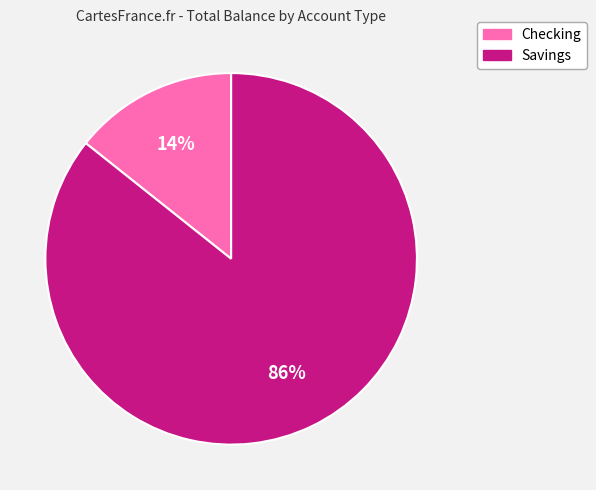

Which category accounts for the majority?

Savings